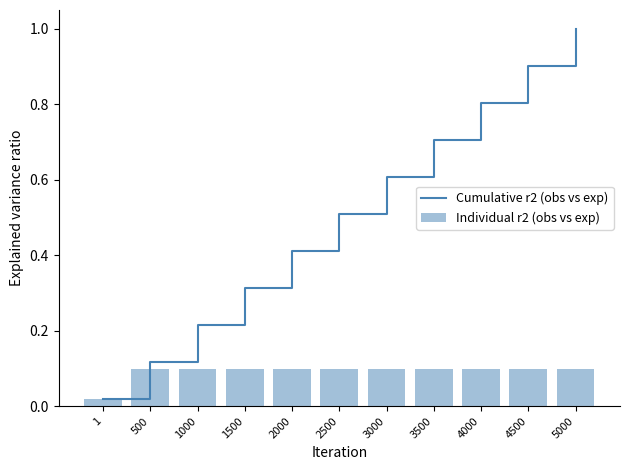

The Cumulative r2 (obs vs exp) series shows 0.3 at 1500. True or false?

True